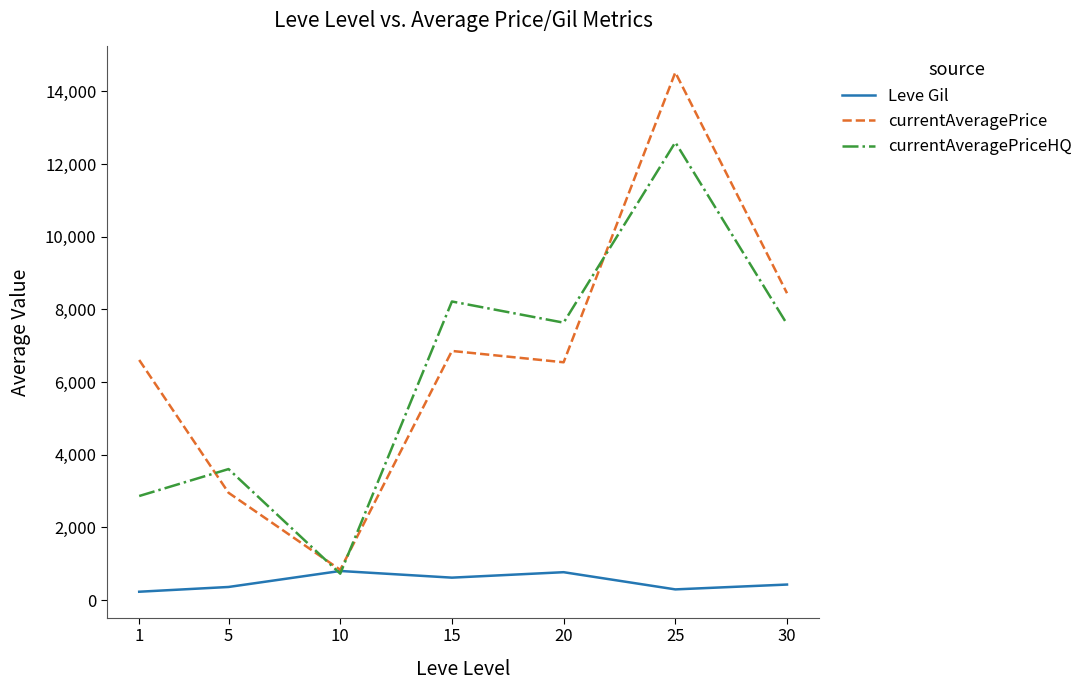

Is it true that currentAveragePriceHQ equals 12441.1 at 20?

False